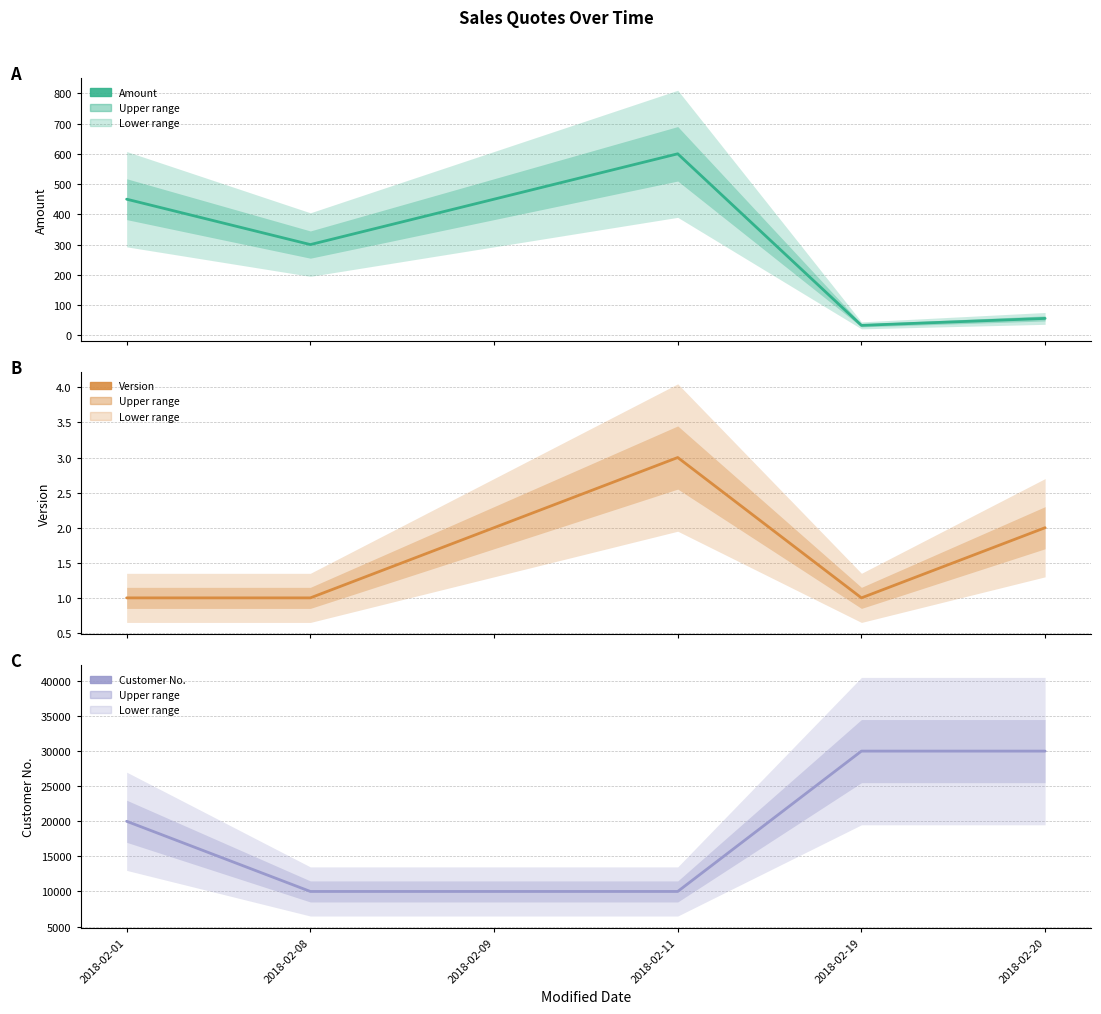

The value of Amount at 2018-02-09 is 450. True or false?

True